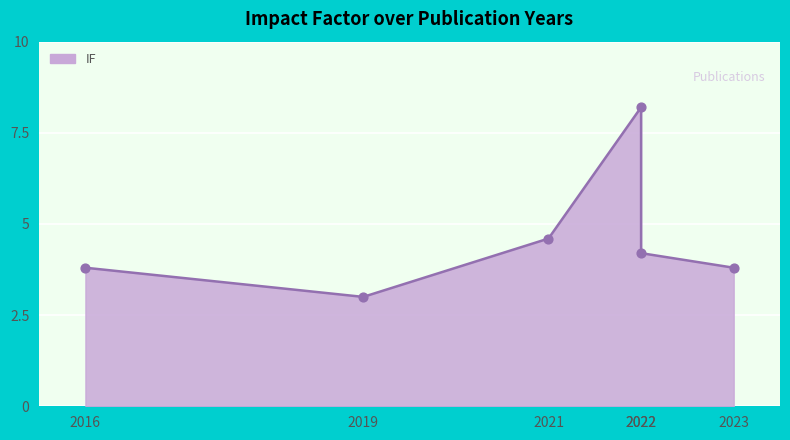

What is the change in value from 2016 to 2022?

+0.4